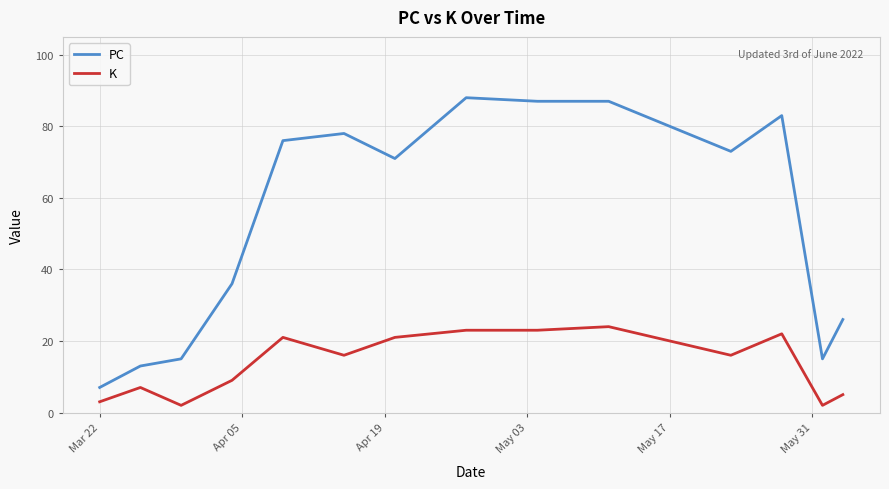

True or false: PC and K intersect in this chart.

False